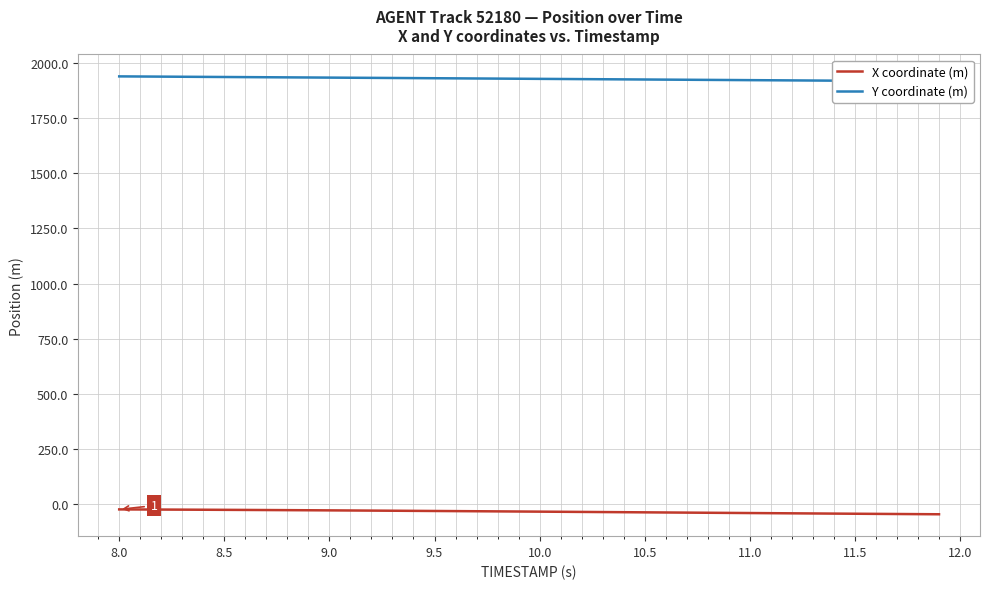

True or false: Y coordinate (m) has more than 0 points higher than both neighbors.

False